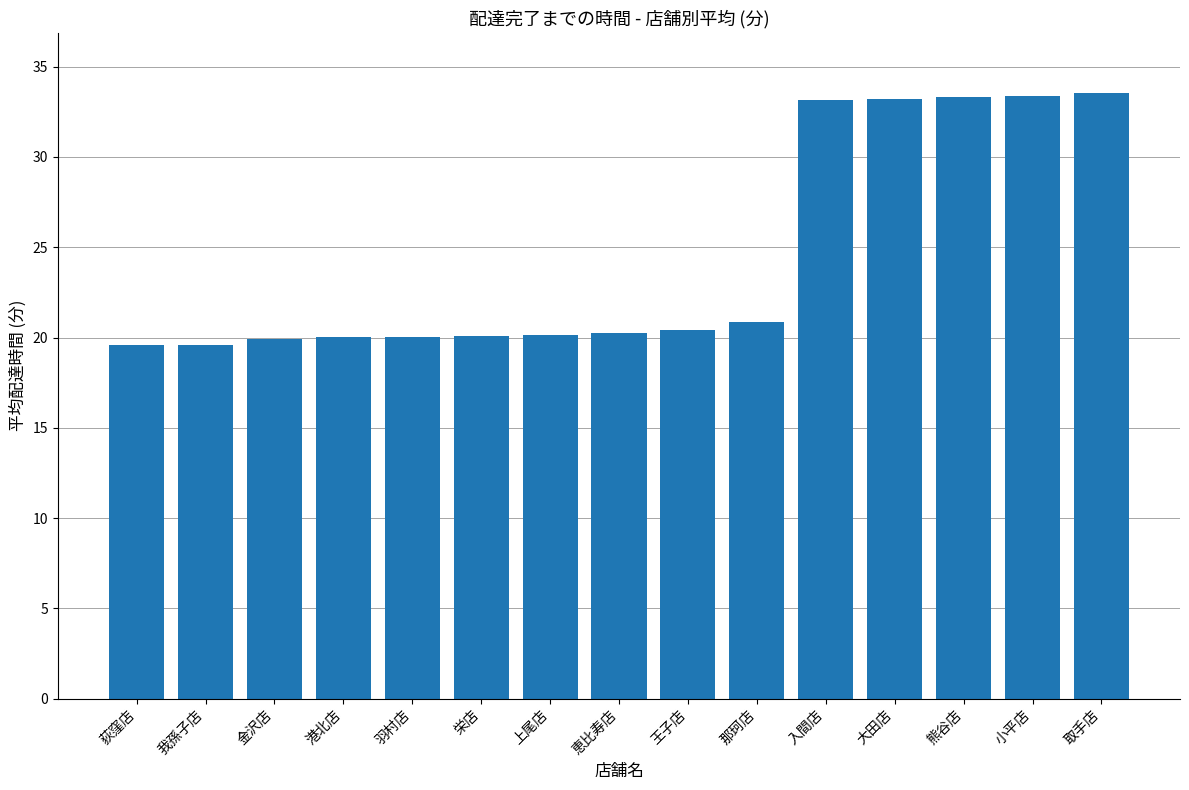

How many categories are shown in the chart?

15